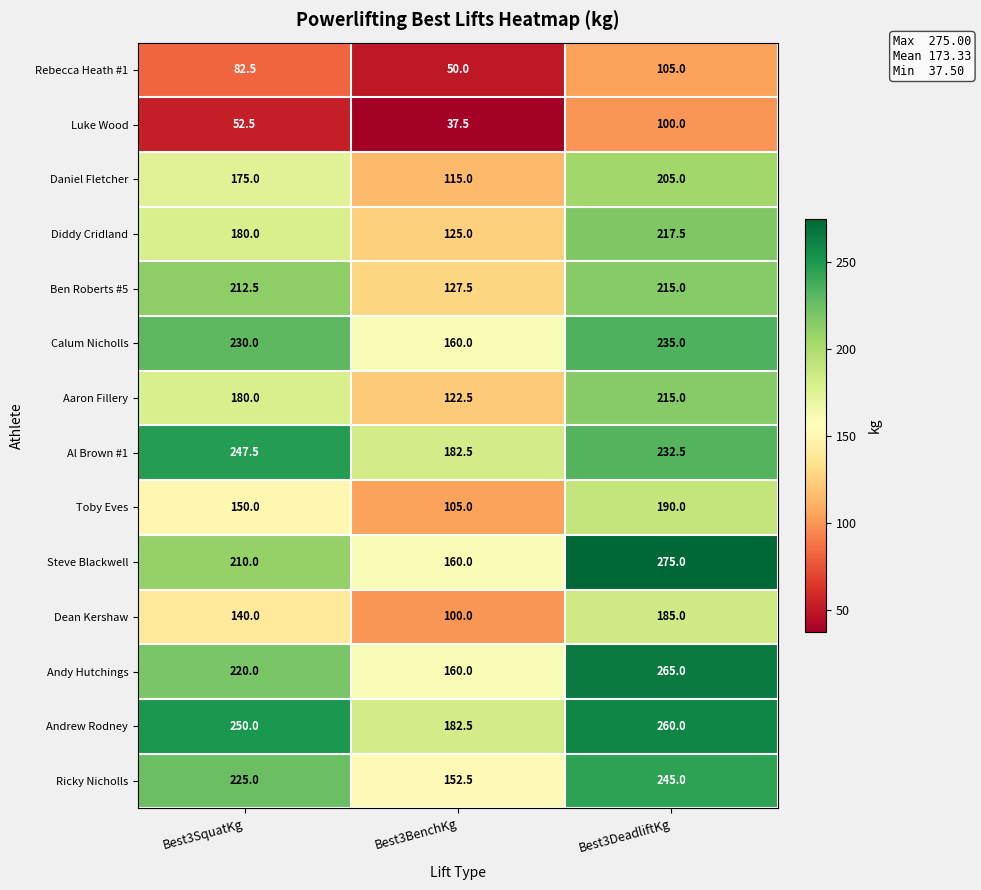

Which label corresponds to the largest value in the chart?

Best3DeadliftKg